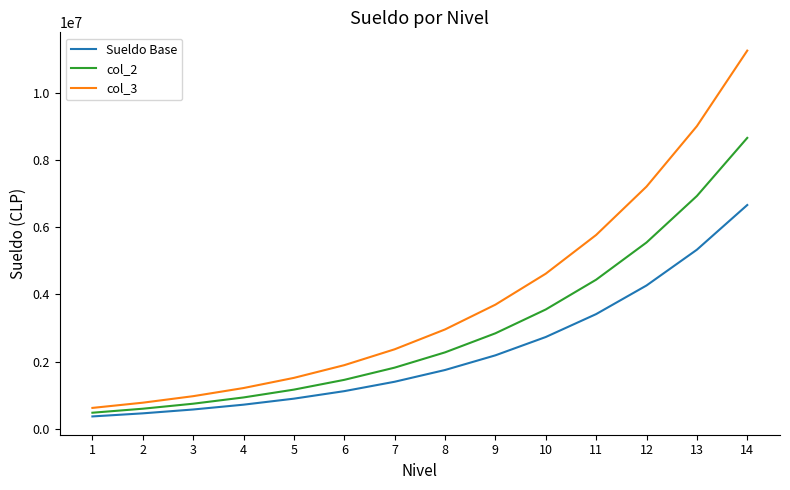

Is it true that col_3 equals 7204776.1 at 12?

True